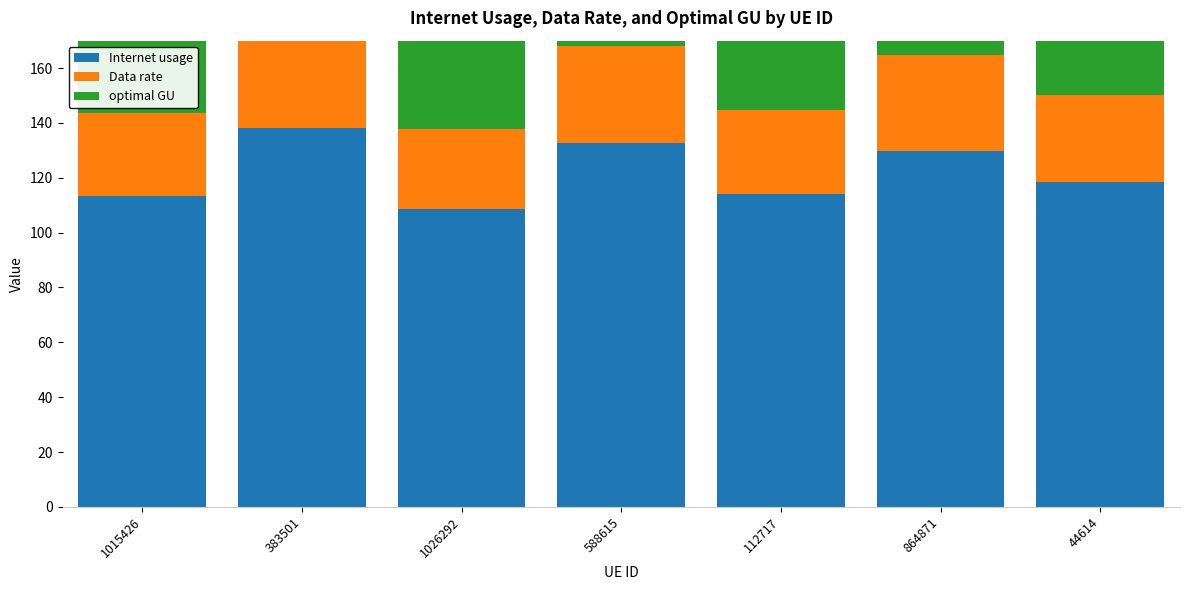

What is the label of the 5th bar from the left?

112717